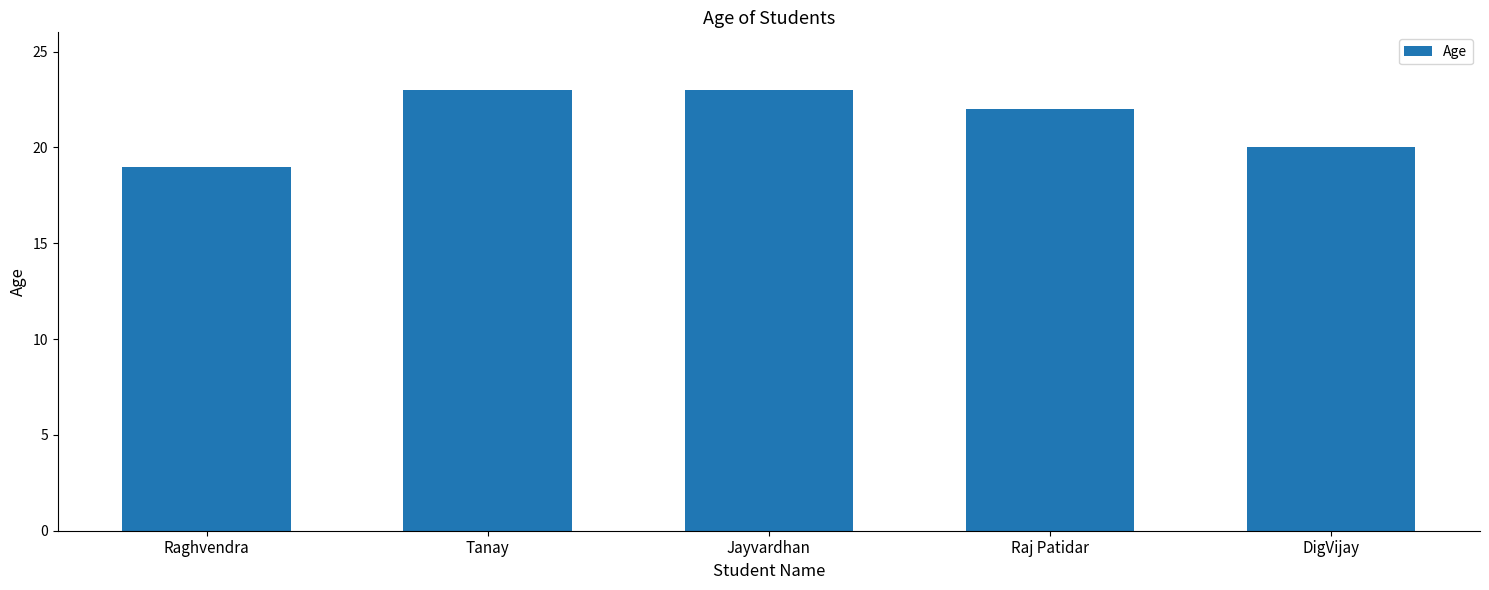

What is the average value?

21